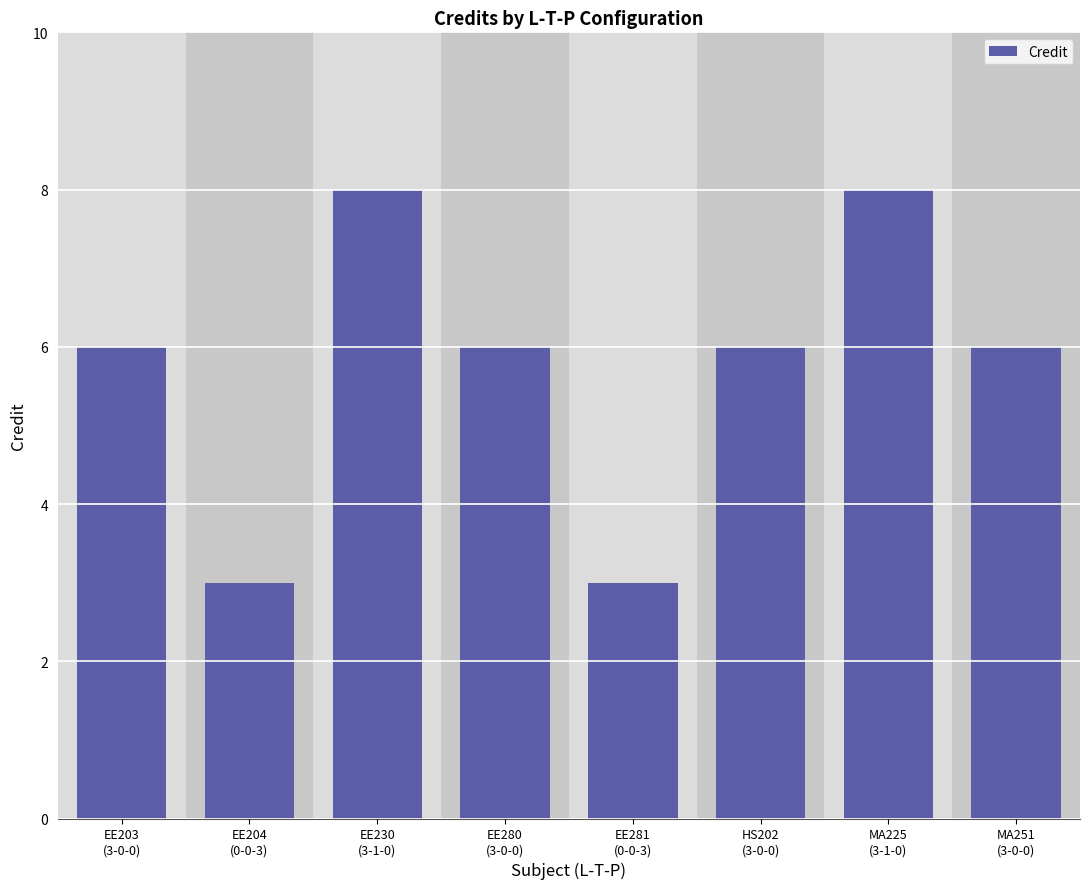

What is the maximum value shown in the chart?

8